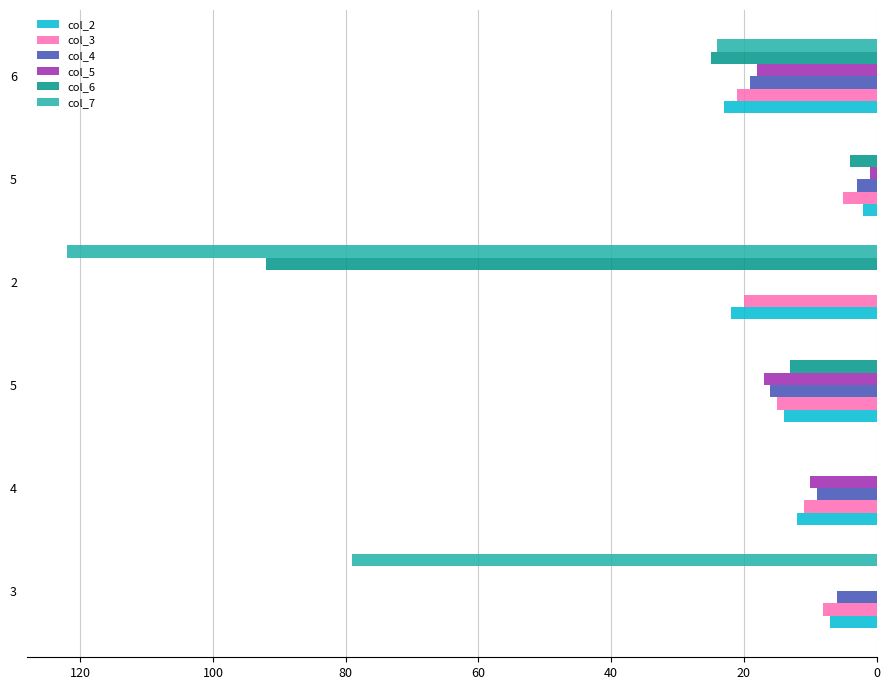

What is the difference between the maximum and minimum values in the col_4 series?

19